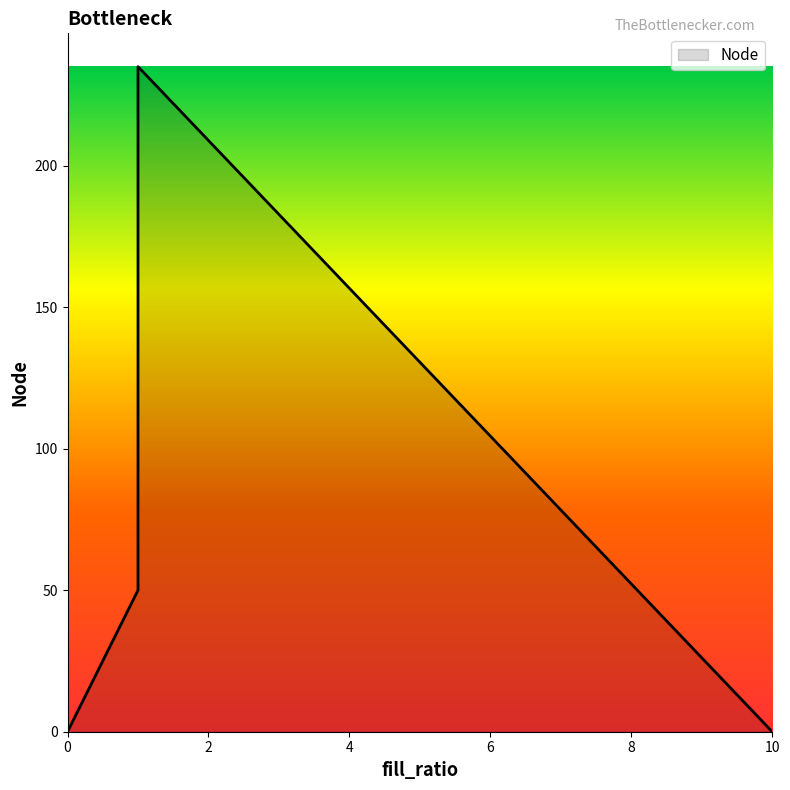

The chart shows a value of 89 at 1.0. True or false?

False